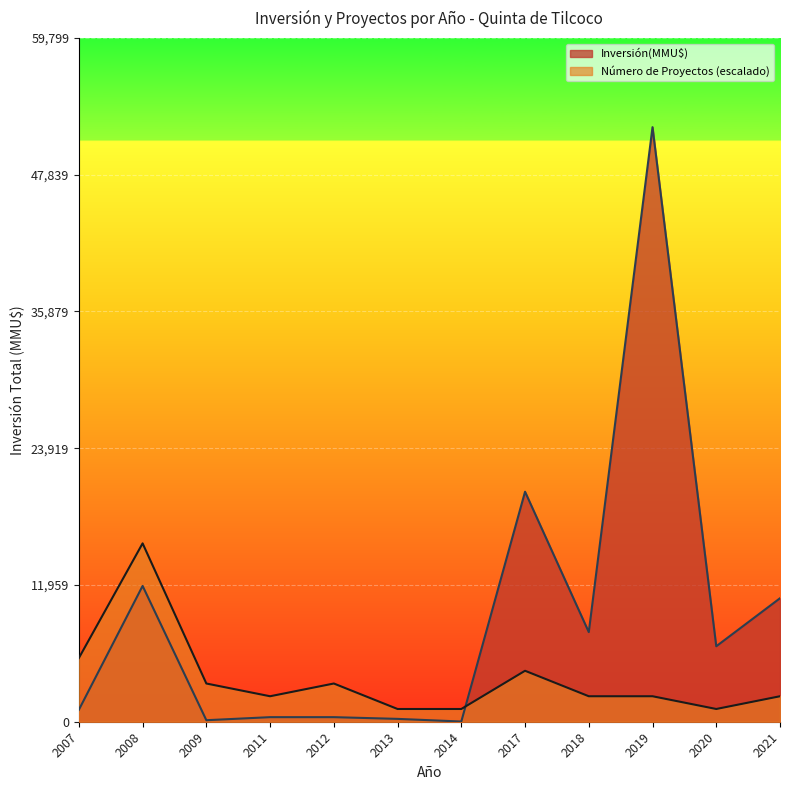

List the series in order of their overall mean, lowest first.

Número de Proyectos (escalado), Inversión(MMU$)